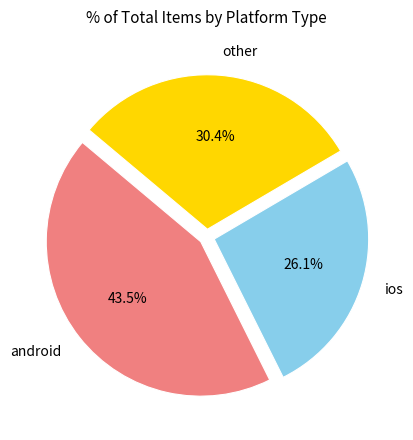

To the nearest percent, what is the combined percentage of android and ios?

70%